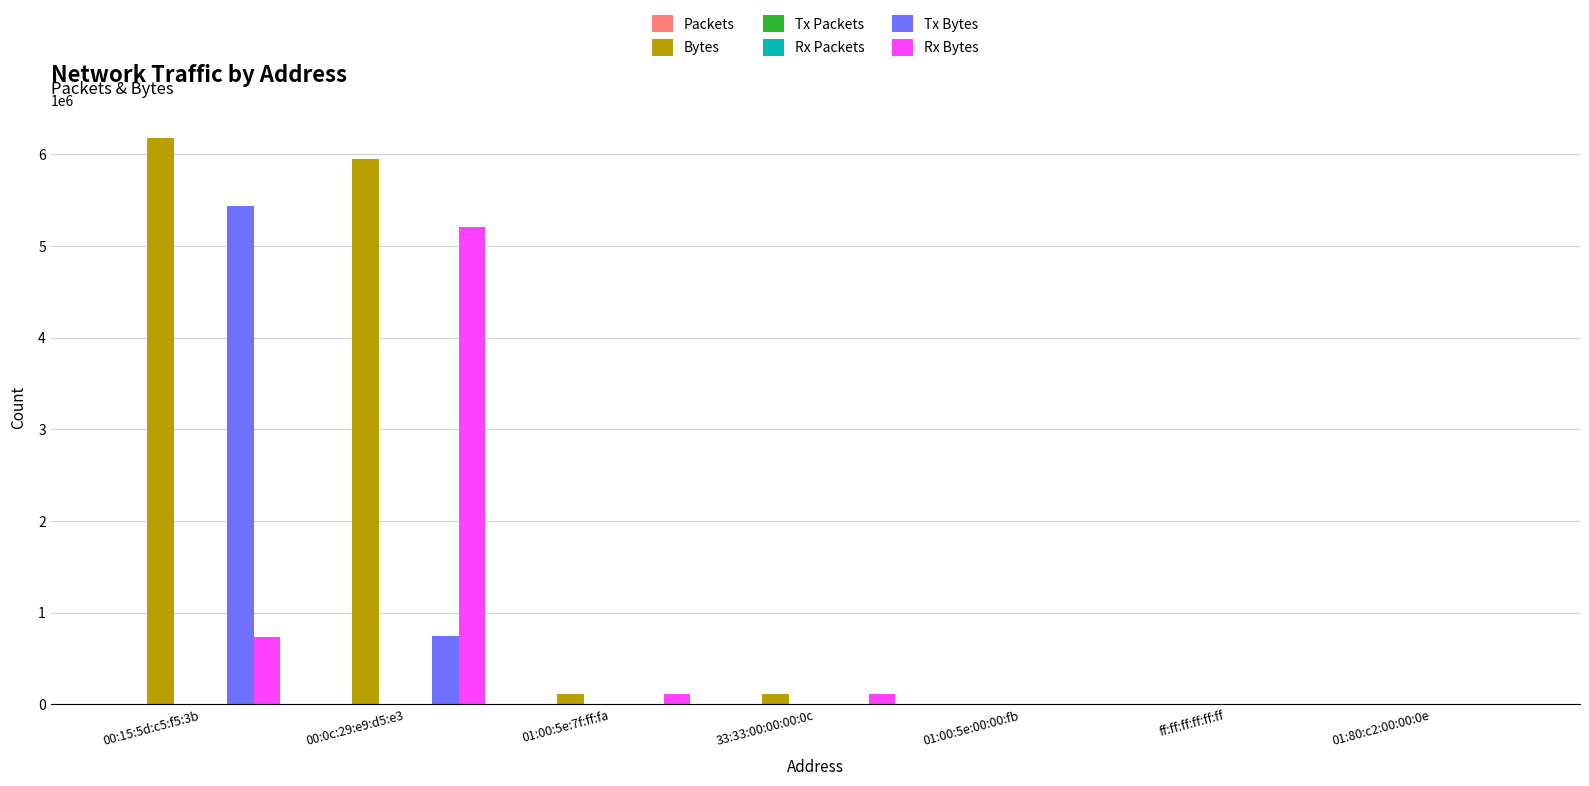

How many groups of bars are there?

7